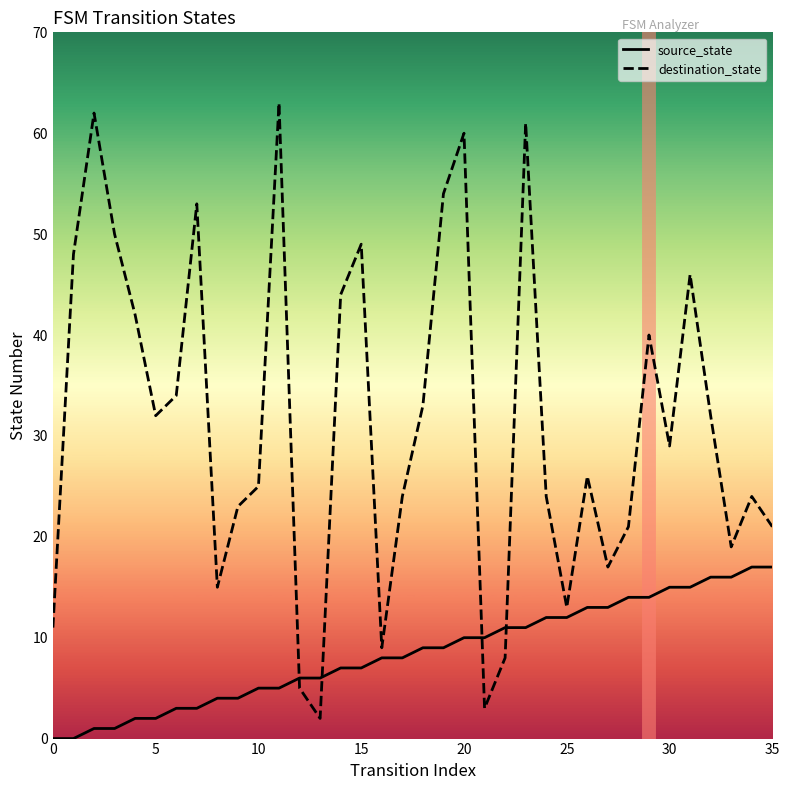

What is the lowest value of the destination_state series?

2